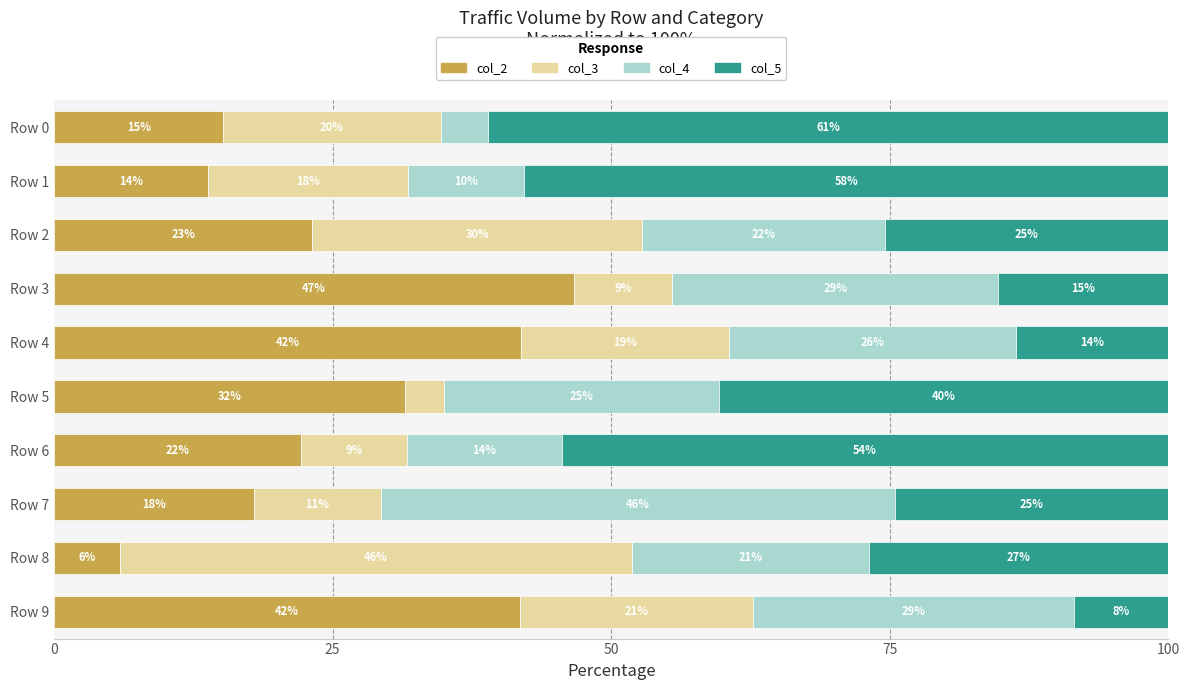

What are all the series names shown in the legend?

col_2, col_3, col_4, col_5